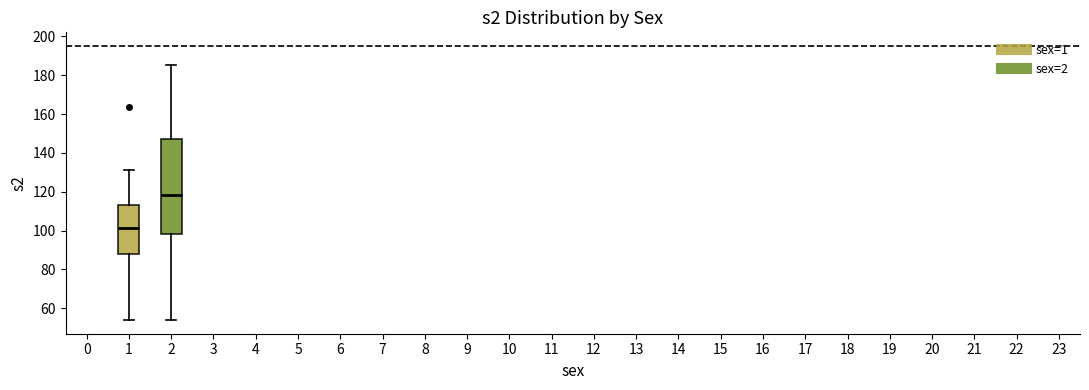

Which box is the tallest, from its lower edge to its upper edge?

2